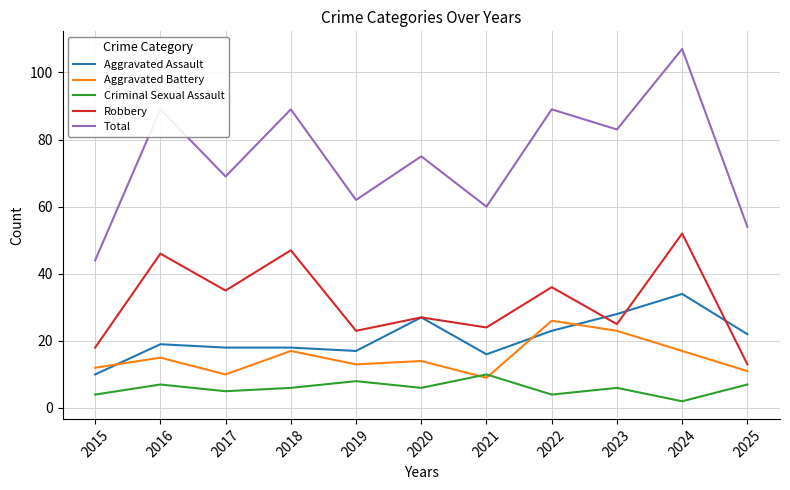

Is it true that Robbery equals 39 at 2021?

False